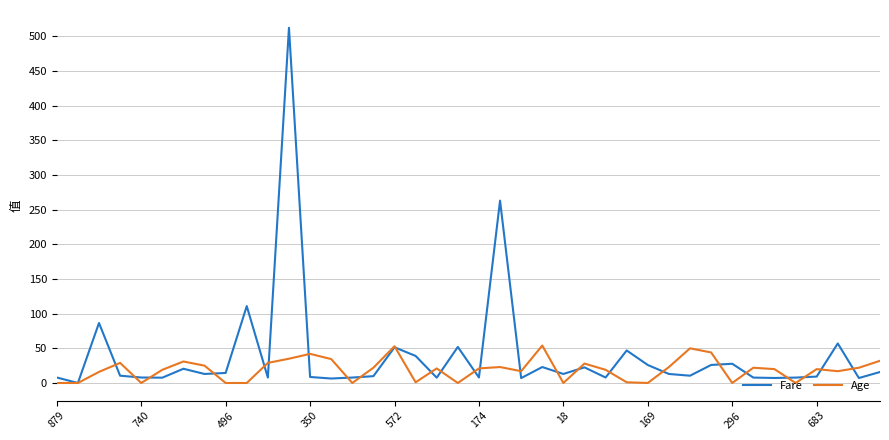

What is the greatest value displayed?

512.3